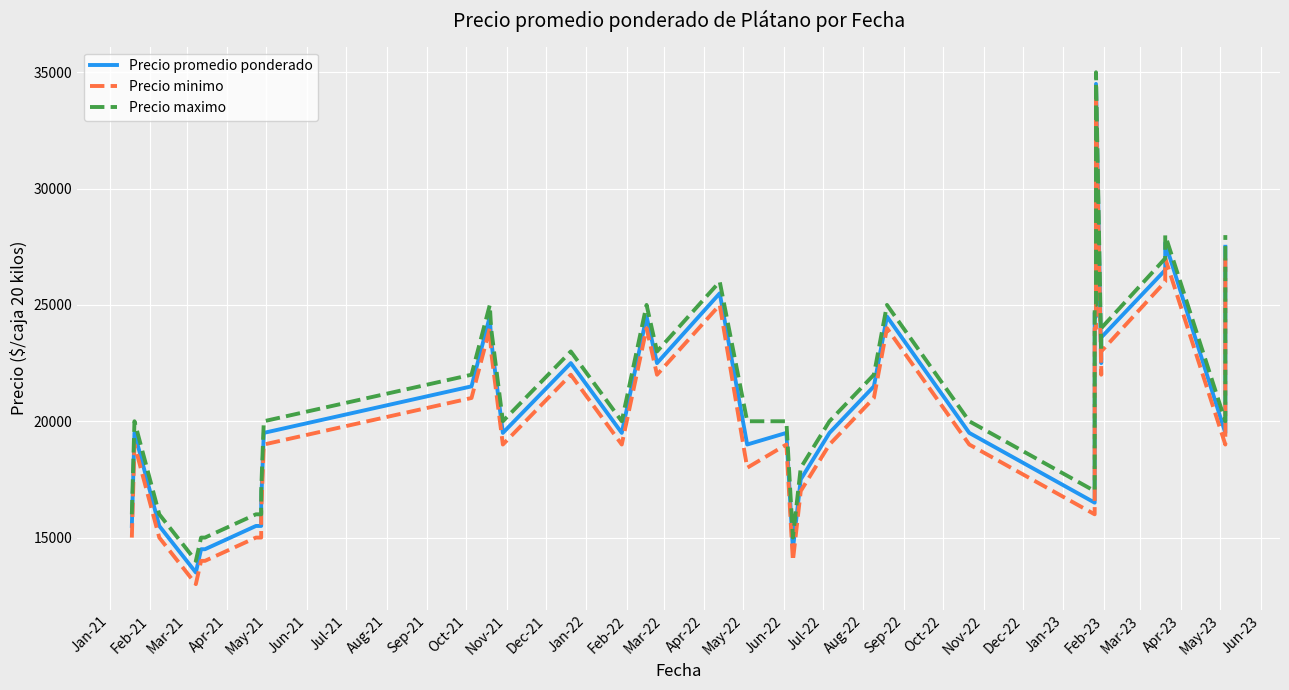

How many values in the Precio promedio ponderado series exceed 19500?

18